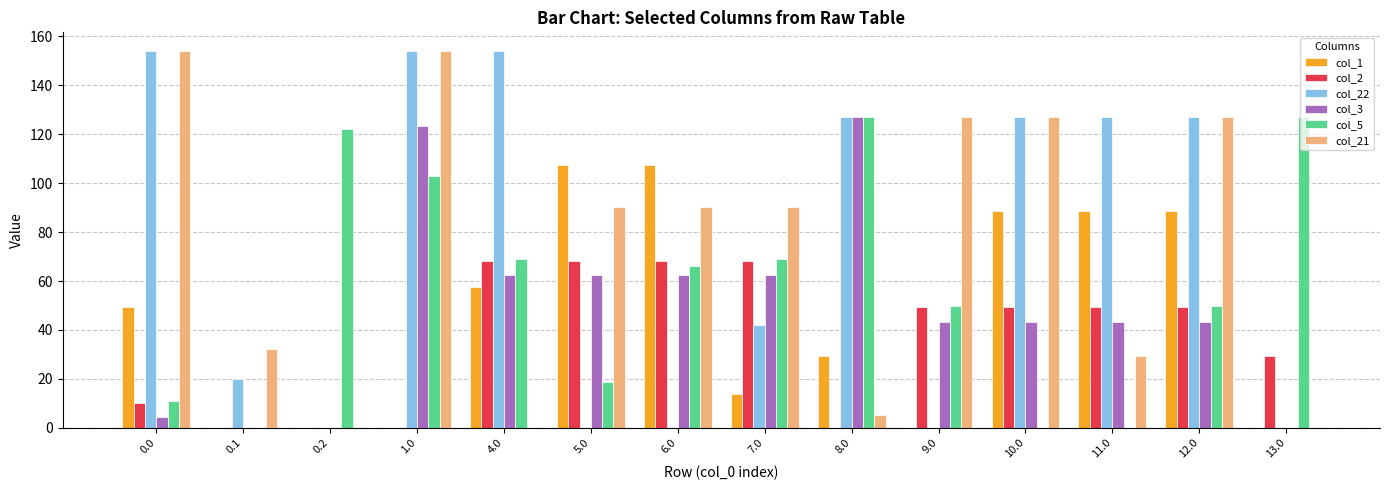

Reading right to left, extract all data points from this chart.

col_1: 13.0=0.0	12.0=88.5	11.0=88.5	10.0=88.5	9.0=0.0	8.0=29.5	7.0=13.9	6.0=107.5	5.0=107.5	4.0=57.5	1.0=0.0	0.2=0.0	0.1=0.0	0.0=49.5
col_2: 13.0=29.5	12.0=49.3	11.0=49.3	10.0=49.3	9.0=49.3	8.0=0.0	7.0=68.3	6.0=68.3	5.0=68.3	4.0=68.3	1.0=0.0	0.2=0.0	0.1=0.0	0.0=10.3
col_22: 13.0=0.0	12.0=127.0	11.0=127.0	10.0=127.0	9.0=0.0	8.0=127.0	7.0=42.1	6.0=0.0	5.0=0.0	4.0=154.0	1.0=154.0	0.2=0.0	0.1=19.9	0.0=154.0
col_3: 13.0=0.0	12.0=43.4	11.0=43.4	10.0=43.4	9.0=43.4	8.0=127.0	7.0=62.4	6.0=62.4	5.0=62.4	4.0=62.4	1.0=123.4	0.2=0.0	0.1=0.0	0.0=4.4
col_5: 13.0=127.0	12.0=49.8	11.0=0.0	10.0=0.0	9.0=49.8	8.0=127.0	7.0=68.8	6.0=66.2	5.0=18.8	4.0=68.8	1.0=102.8	0.2=122.2	0.1=0.0	0.0=10.8
col_21: 13.0=0.0	12.0=127.0	11.0=29.5	10.0=127.0	9.0=127.0	8.0=5.2	7.0=90.4	6.0=90.4	5.0=90.4	4.0=0.0	1.0=154.0	0.2=0.0	0.1=32.4	0.0=154.0